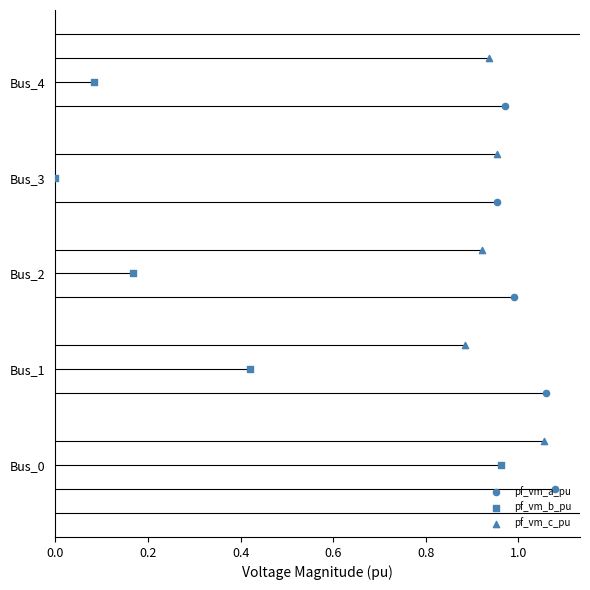

Which series reaches the minimum Y coordinate?

pf_vm_a_pu